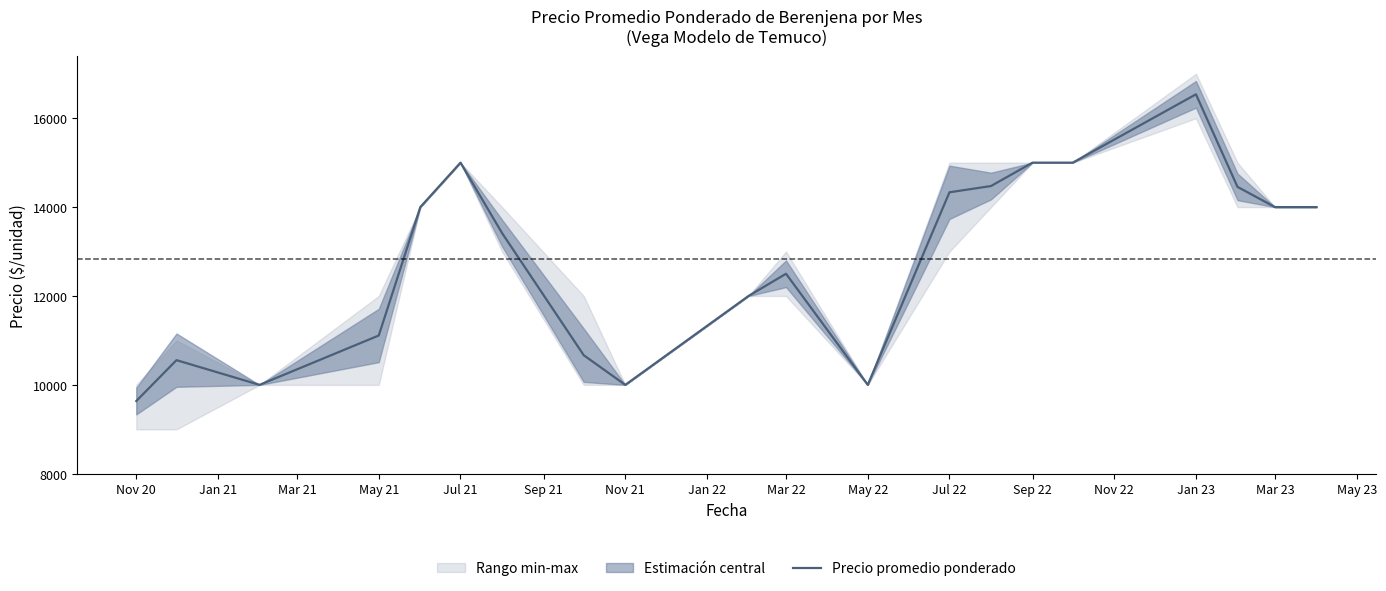

Which category has the lowest value in the Precio promedio ponderado series?

Nov 20